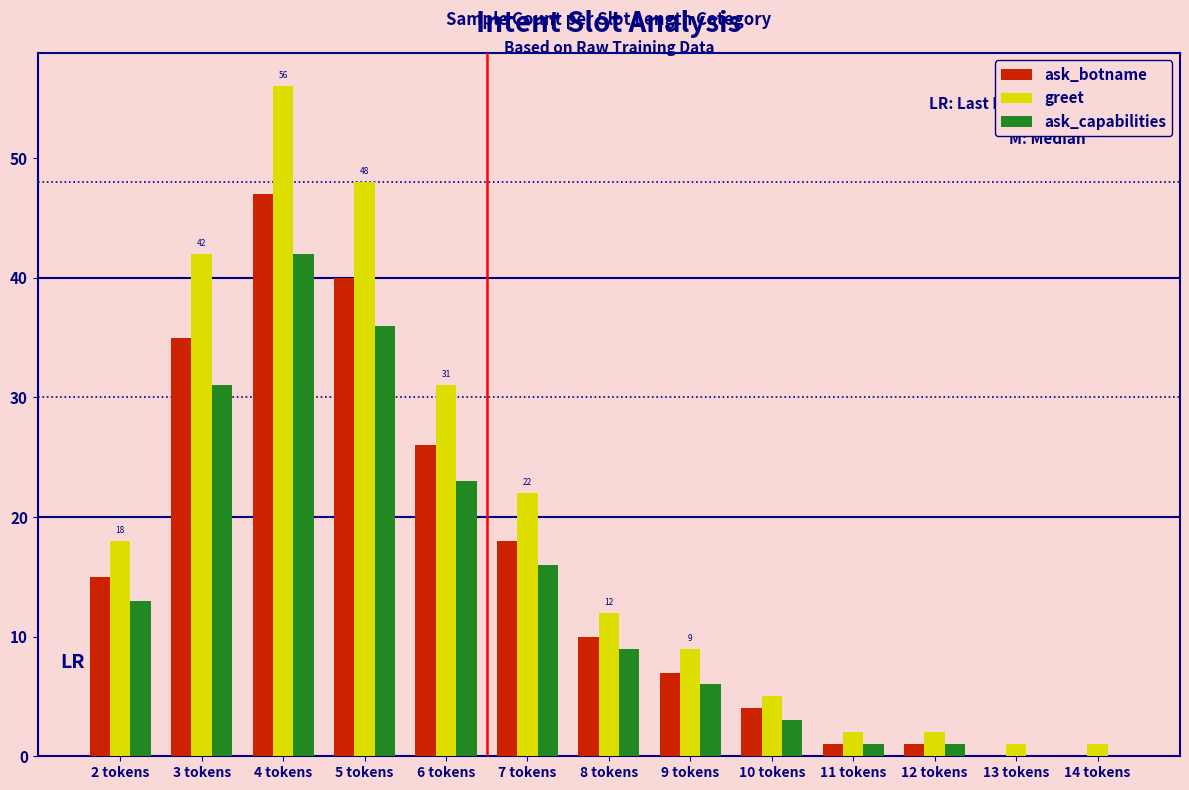

Reading right to left, transcribe all the data shown in this chart.

ask_botname: 14 tokens=0	13 tokens=0	12 tokens=1	11 tokens=1	10 tokens=4	9 tokens=7	8 tokens=10	7 tokens=18	6 tokens=26	5 tokens=40	4 tokens=47	3 tokens=35	2 tokens=15
greet: 14 tokens=1	13 tokens=1	12 tokens=2	11 tokens=2	10 tokens=5	9 tokens=9	8 tokens=12	7 tokens=22	6 tokens=31	5 tokens=48	4 tokens=56	3 tokens=42	2 tokens=18
ask_capabilities: 14 tokens=0	13 tokens=0	12 tokens=1	11 tokens=1	10 tokens=3	9 tokens=6	8 tokens=9	7 tokens=16	6 tokens=23	5 tokens=36	4 tokens=42	3 tokens=31	2 tokens=13